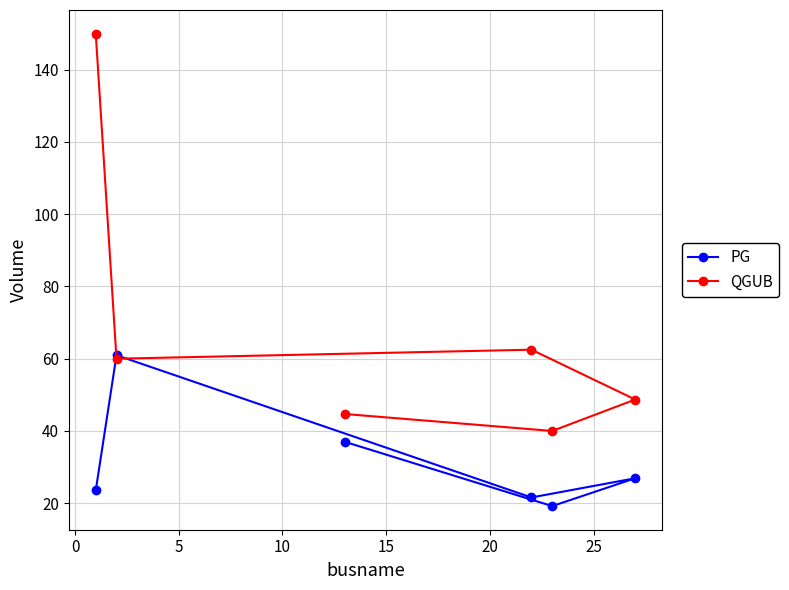

What is the minimum value shown in the chart?

19.2